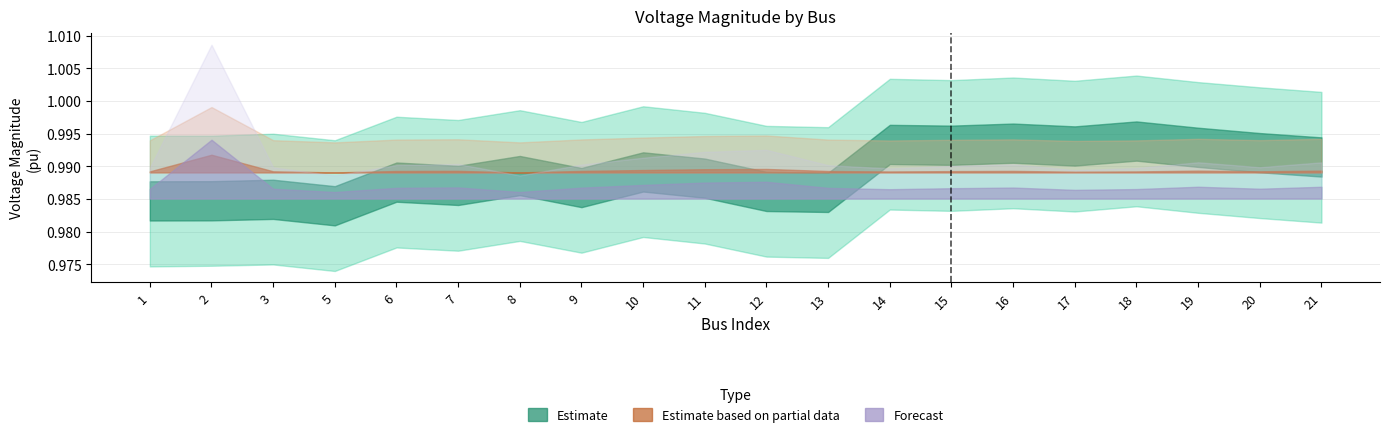

Which has a higher value, 14 or 12?

14